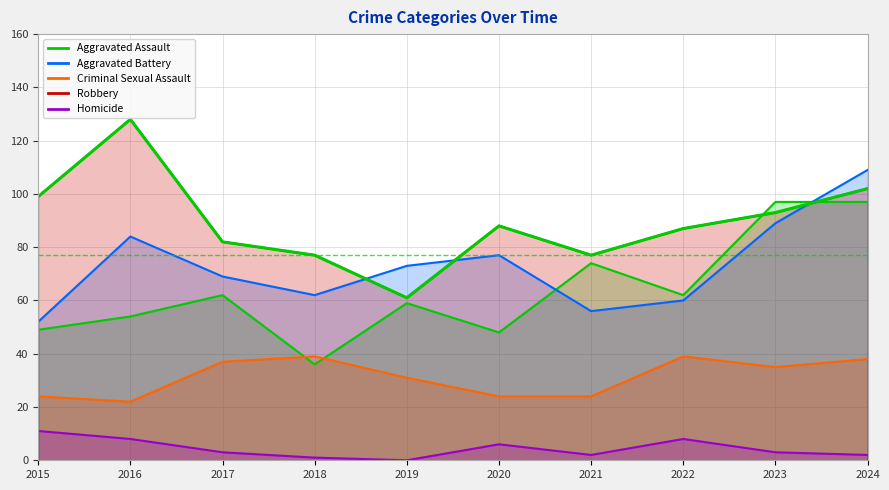

How many interior local valleys (lower than both neighbors) does the data have?

2